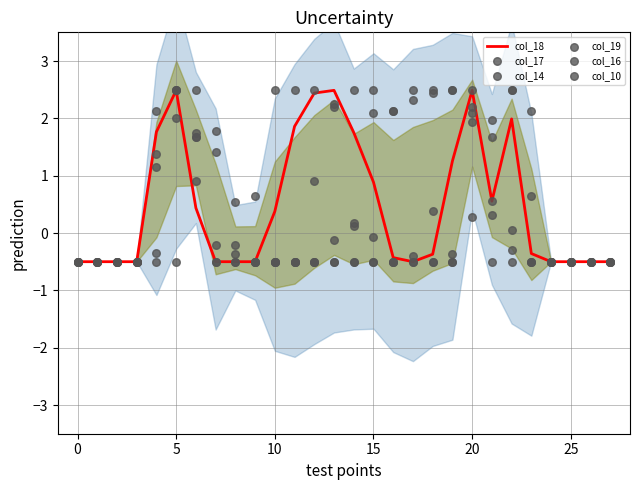

Which series has the widest spread of Y values?

col_17